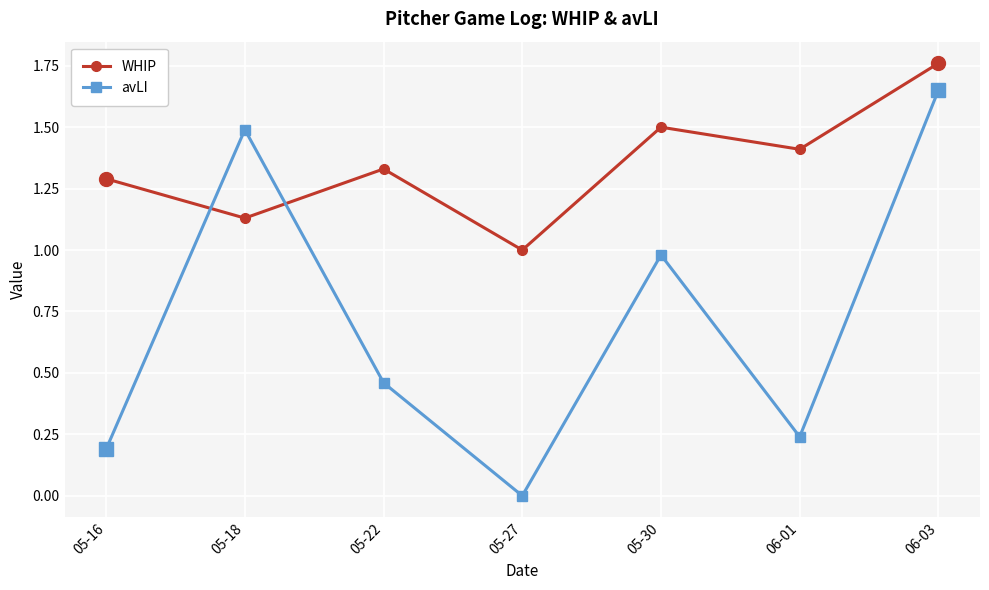

True or false: WHIP has a value of 2.3 at 05-22.

False